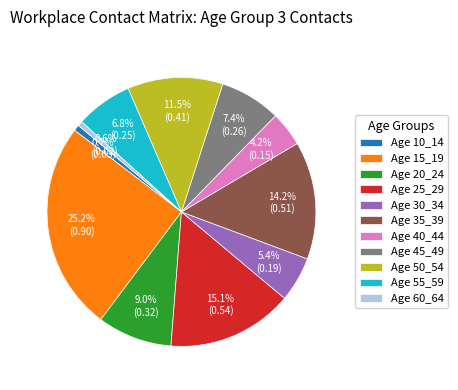

What is the total percentage of Age 30_34 and Age 60_64?

6.0%